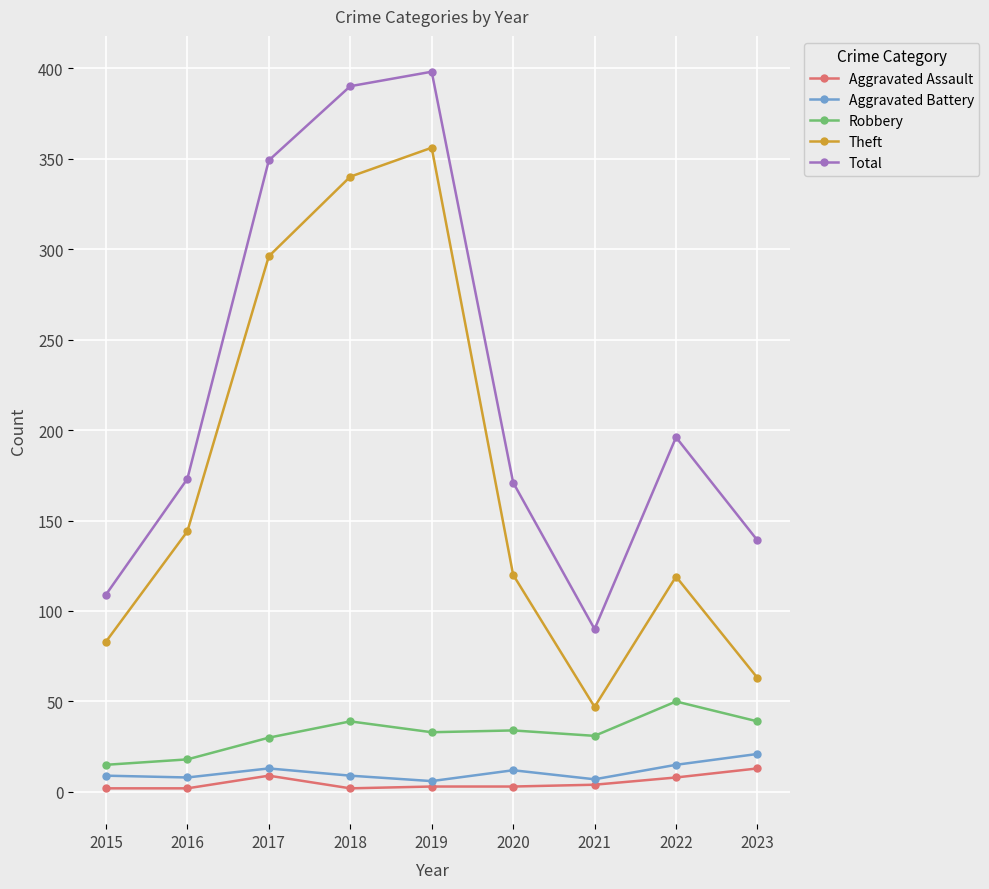

True or false: Aggravated Assault and Theft intersect in this chart.

False